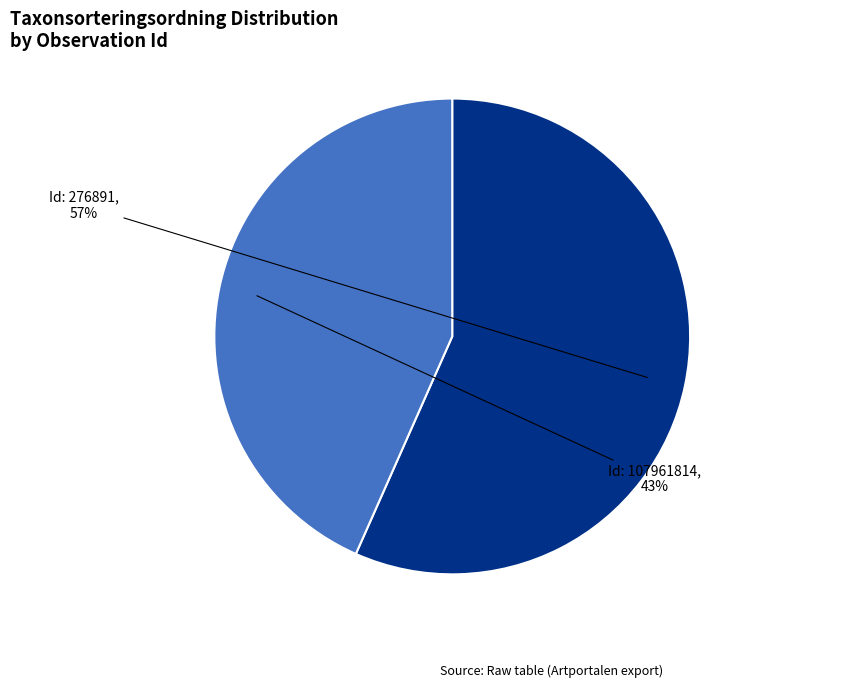

To the nearest percent, what is the average slice percentage?

50%